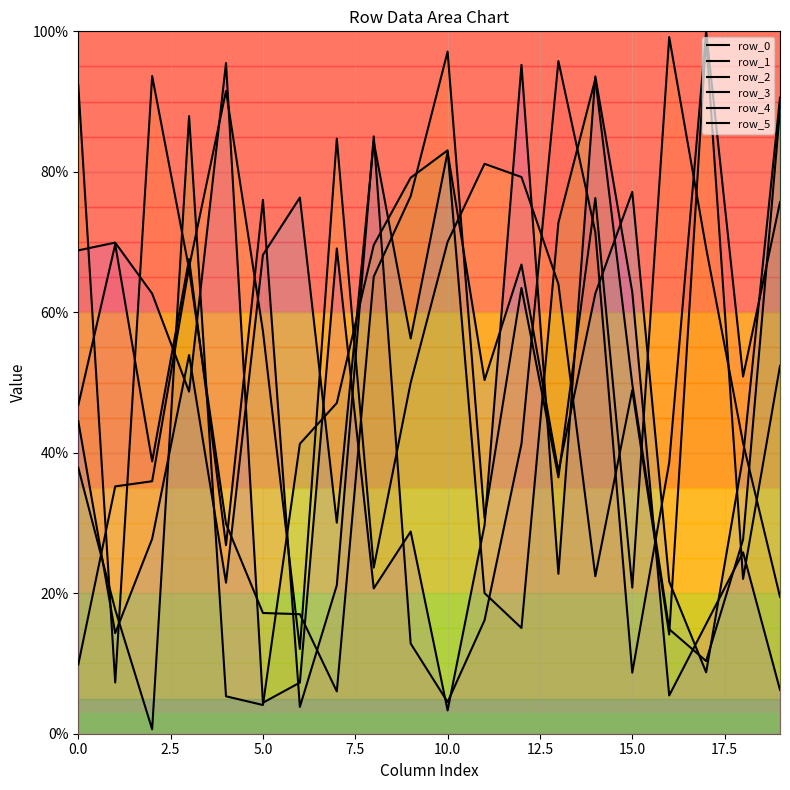

List the series in order of their peak value, lowest first.

row_4, row_3, row_5, row_2, row_1, row_0